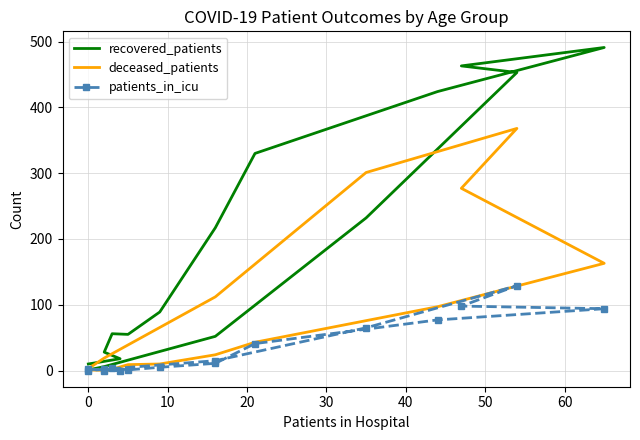

What is the average value of the patients_in_icu series?

34